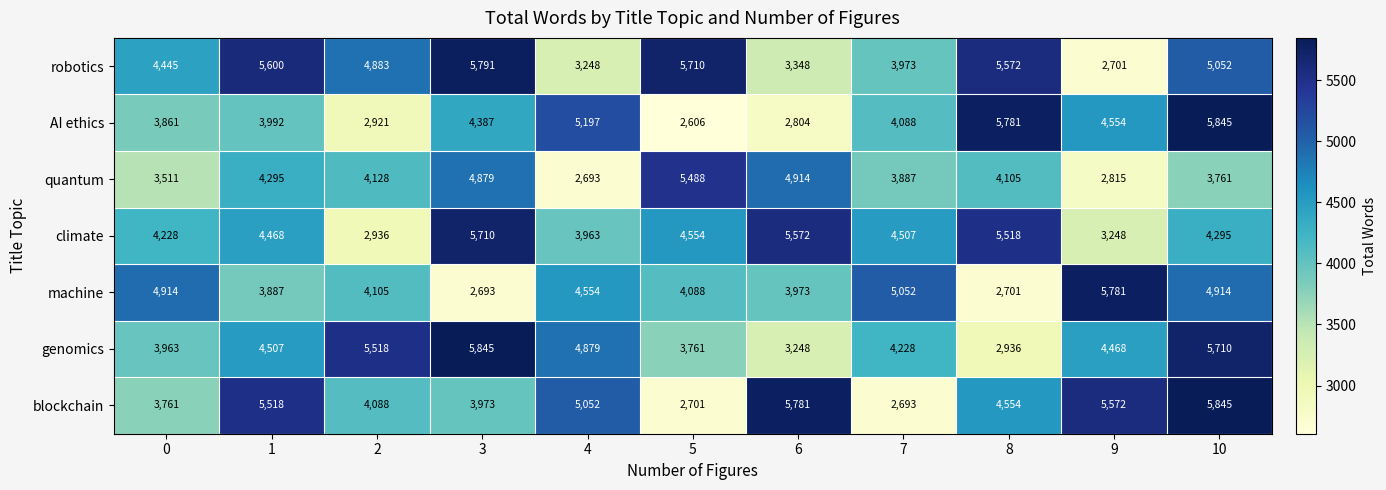

List the labels in order of quantum value, largest first.

5, 6, 3, 1, 2, 8, 7, 10, 0, 9, 4